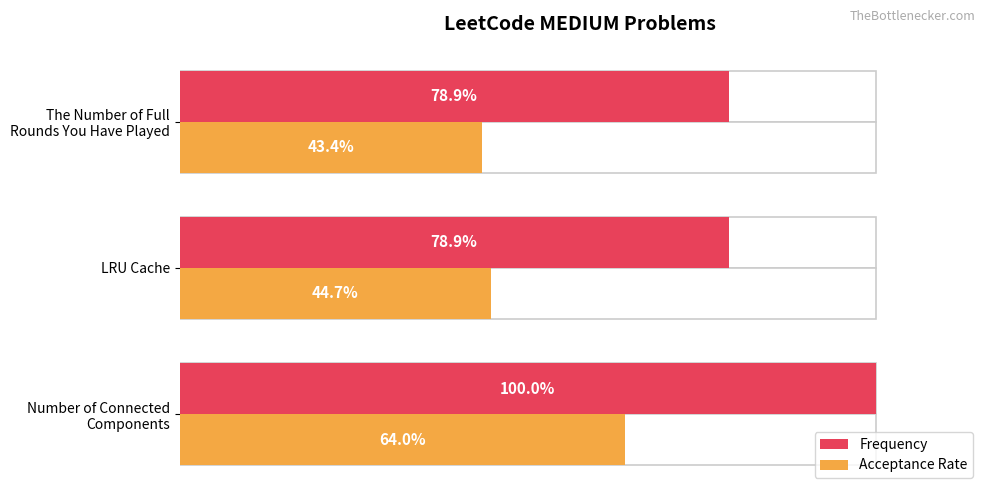

What is the average value of the Frequency series?

85.9